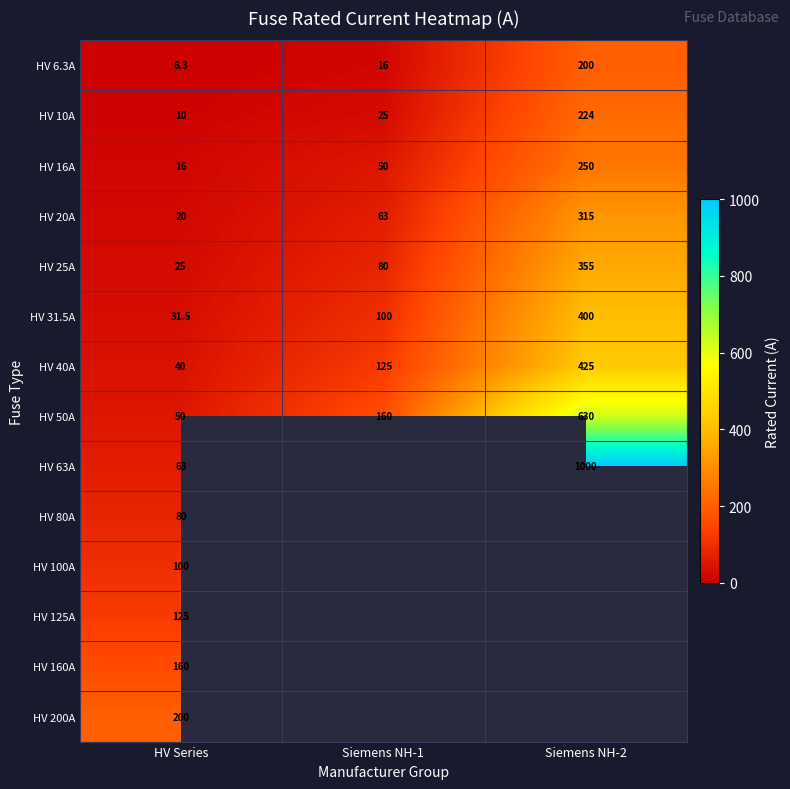

Between Siemens NH-1 and Siemens NH-2, which is larger?

Siemens NH-2